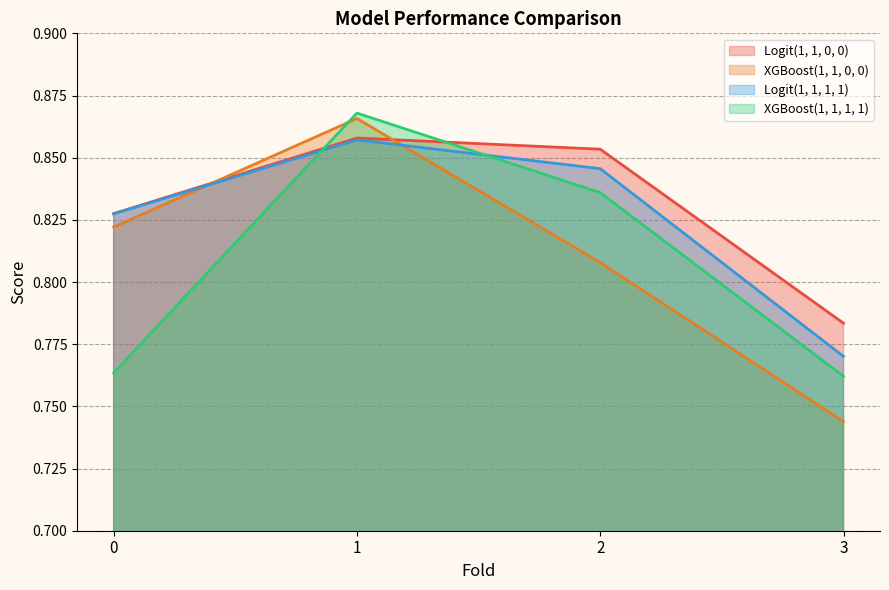

Does the chart display data point markers on the line(s)?

No